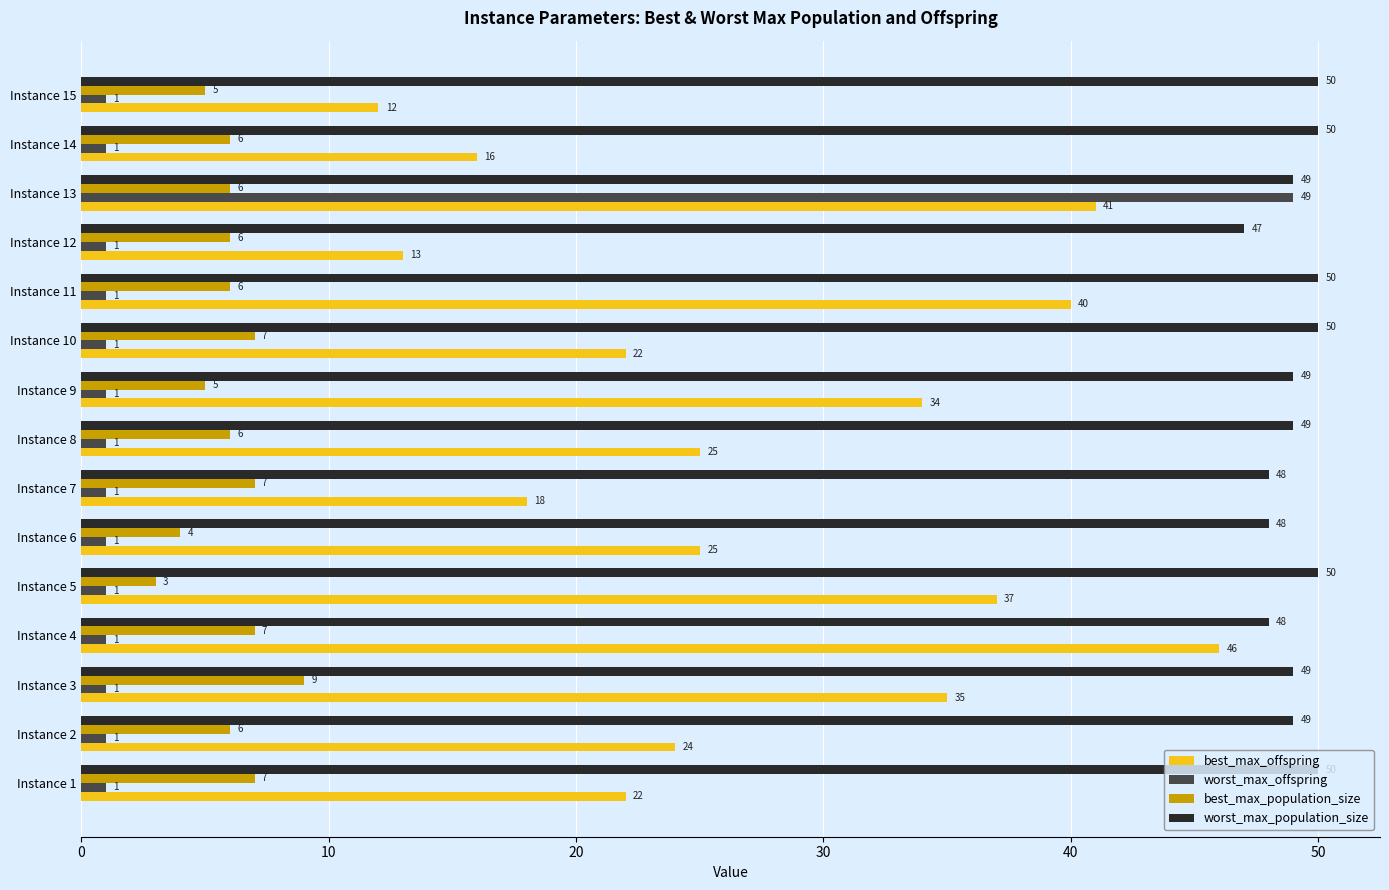

What is the difference between the maximum and second lowest values in the best_max_population_size series?

5